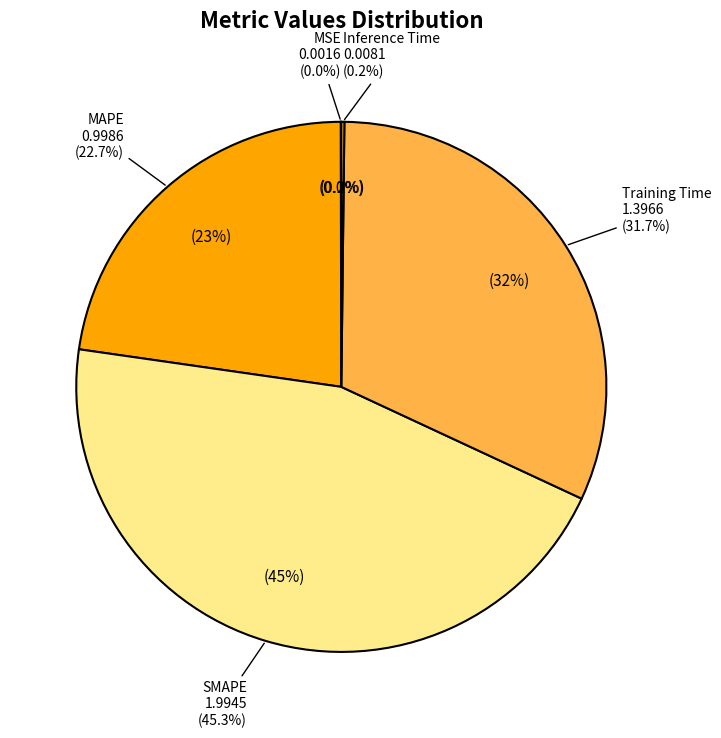

What is the ratio of the value at MAPE to the value at SMAPE?

0.5